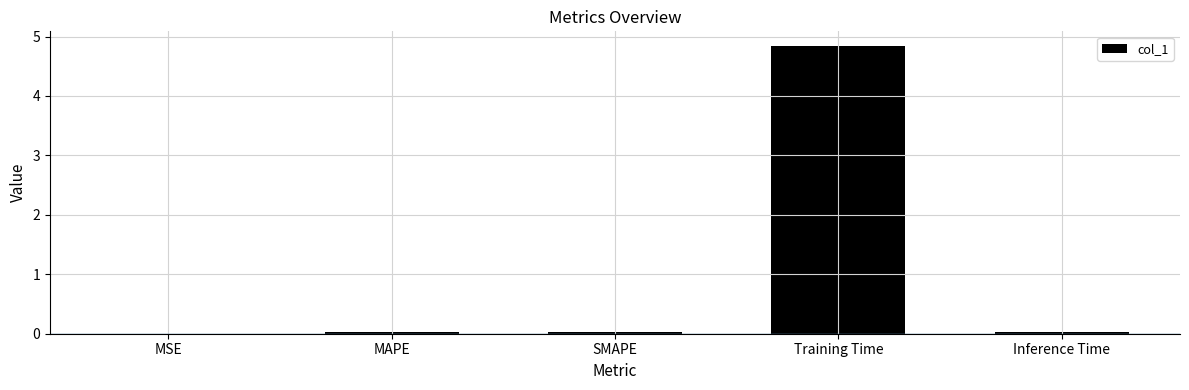

Are the bars horizontal?

No